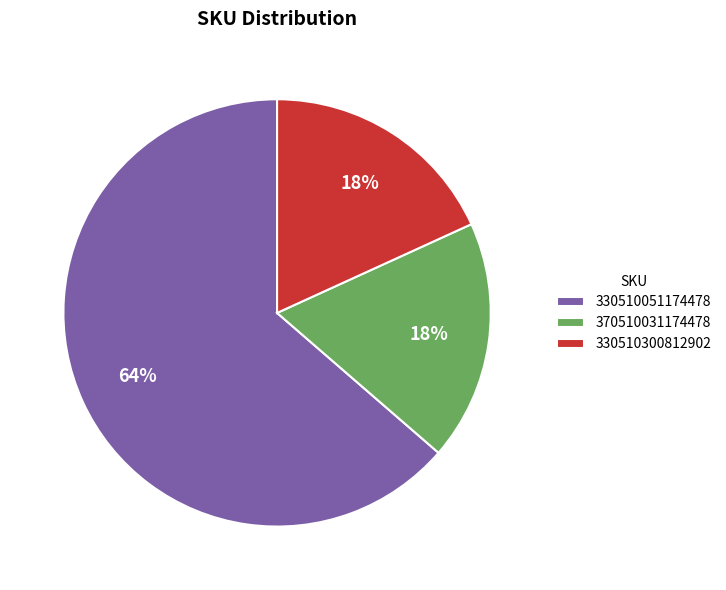

To the nearest percent, what is the combined percentage of 370510031174478 and 330510051174478?

82%